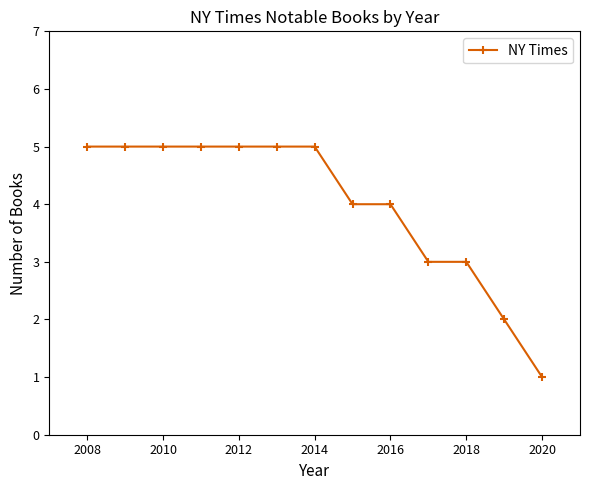

How many data points are less than 5?

6